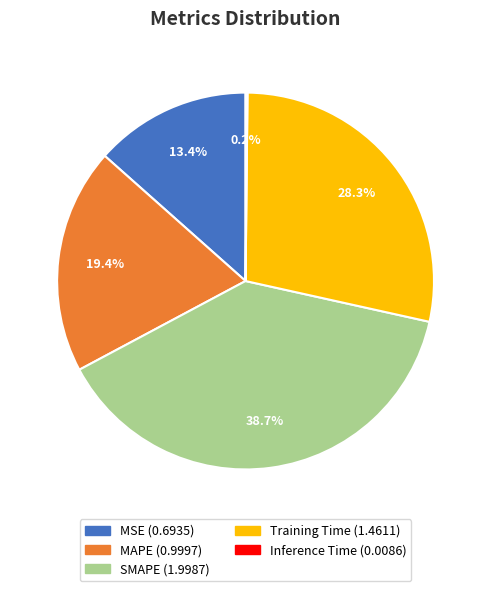

Is SMAPE the majority of the pie?

No